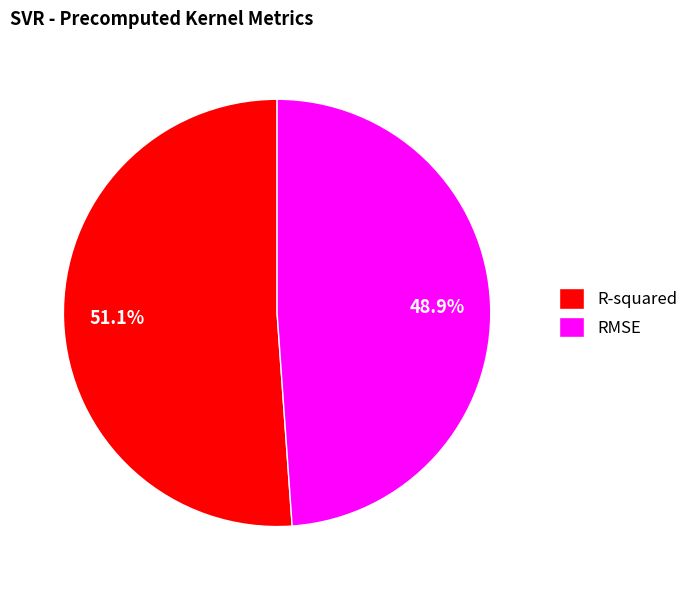

To the nearest percent, what is the difference between the largest and smallest slice percentages?

2%